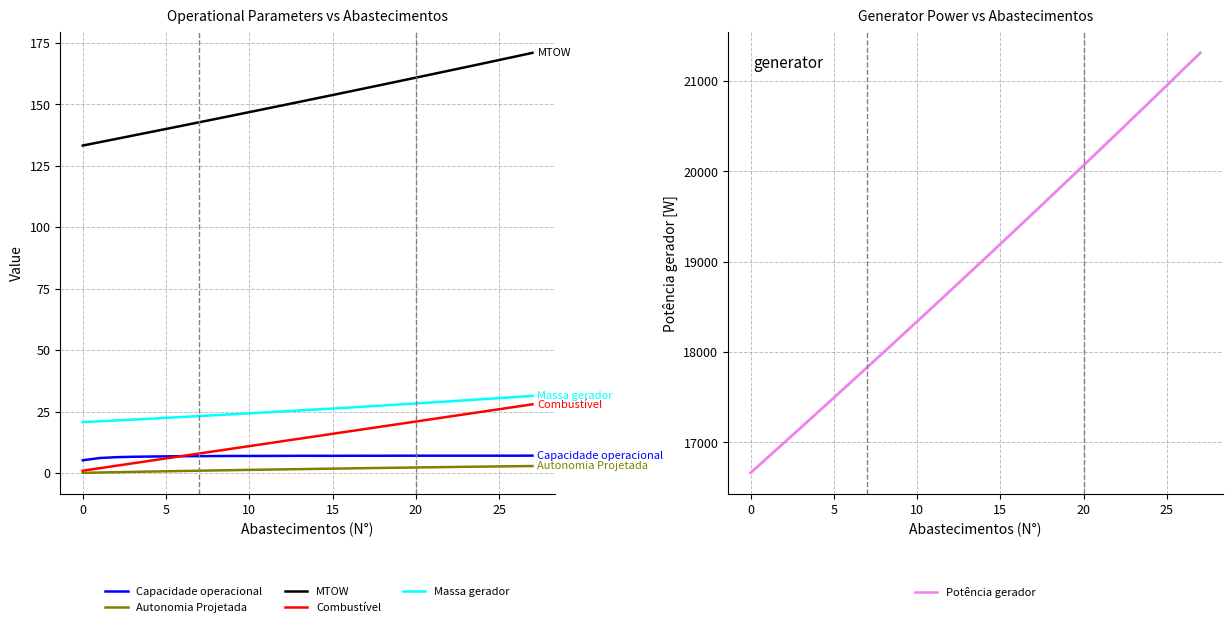

True or false: Potência gerador [W] and Combustível [kg] cross at least once.

False